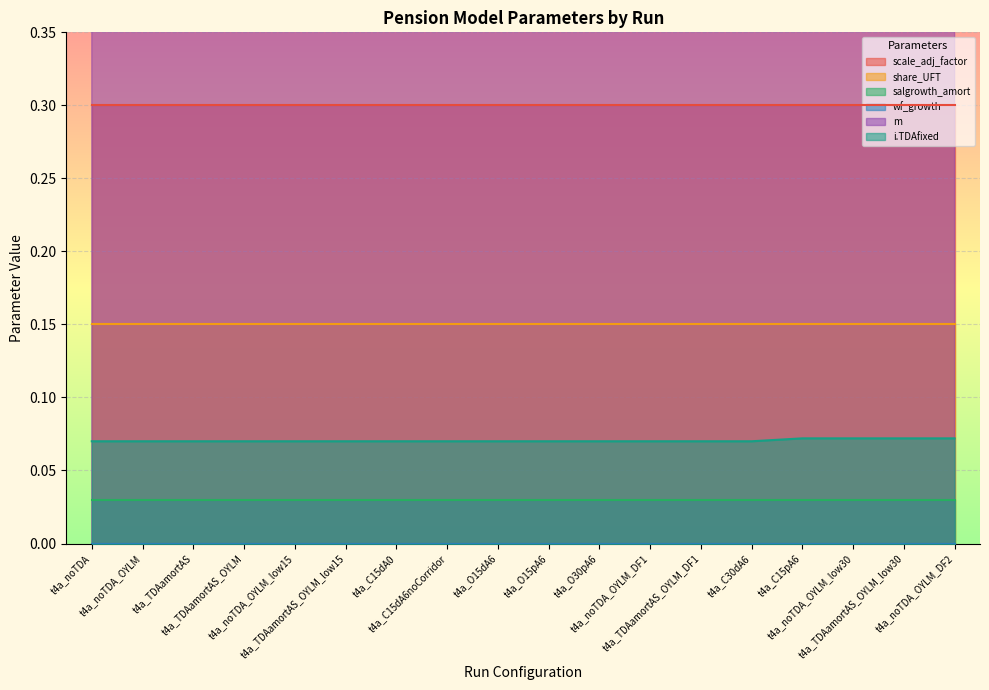

True or false: wf_growth has more than 2 interior local peaks.

False